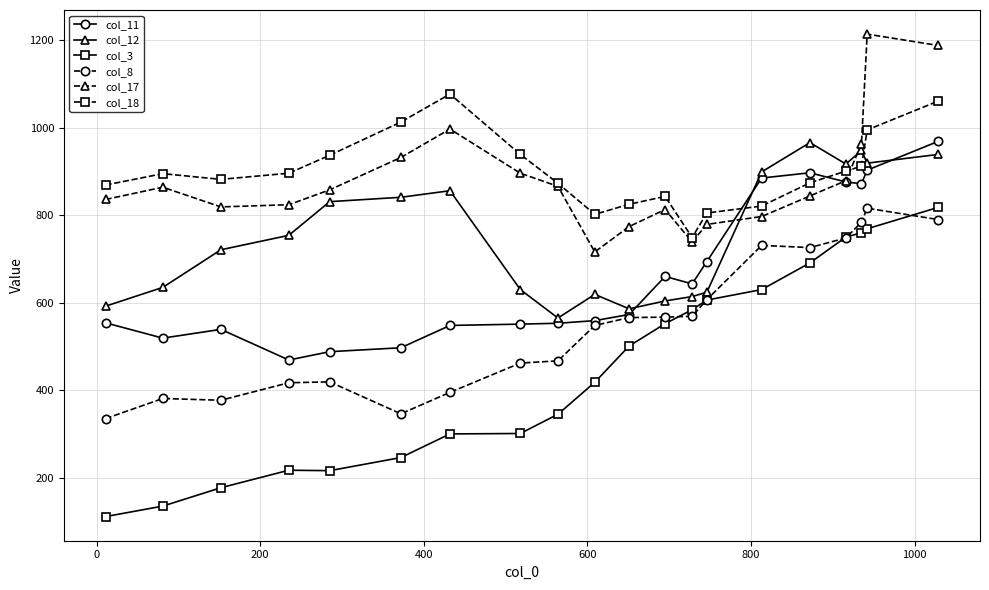

Which series has the largest range (max minus min)?

col_3